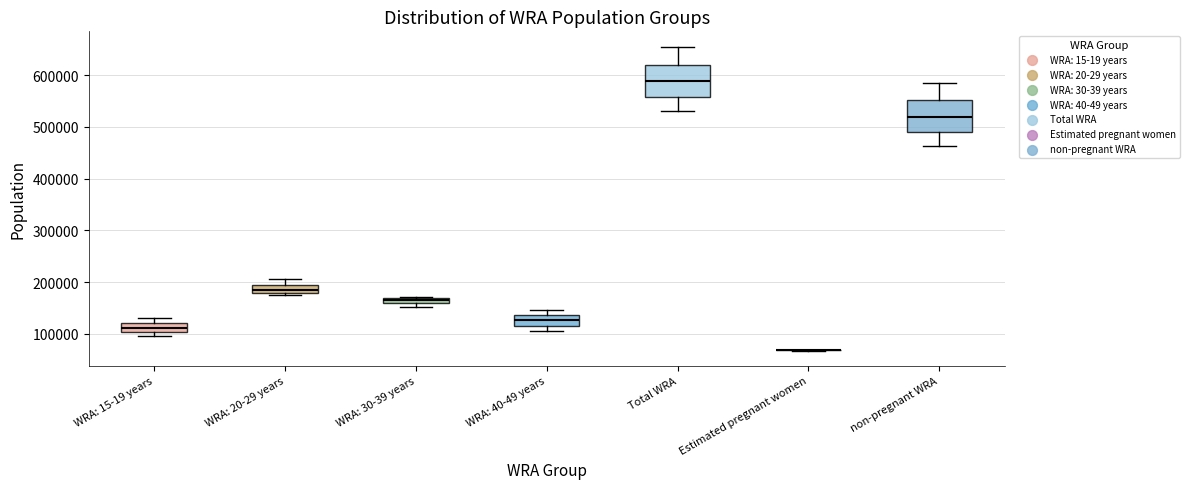

Where does the lower whisker of the box for Total WRA end on the y-axis? The values are not printed on the chart, so give them approximately, as read against the axis.

530000